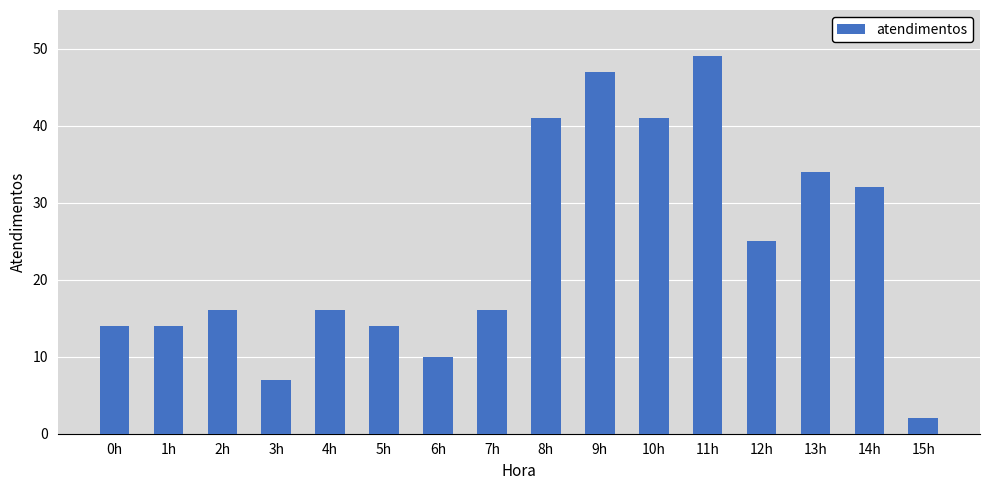

What is the change in value from 13h to 15h?

-32